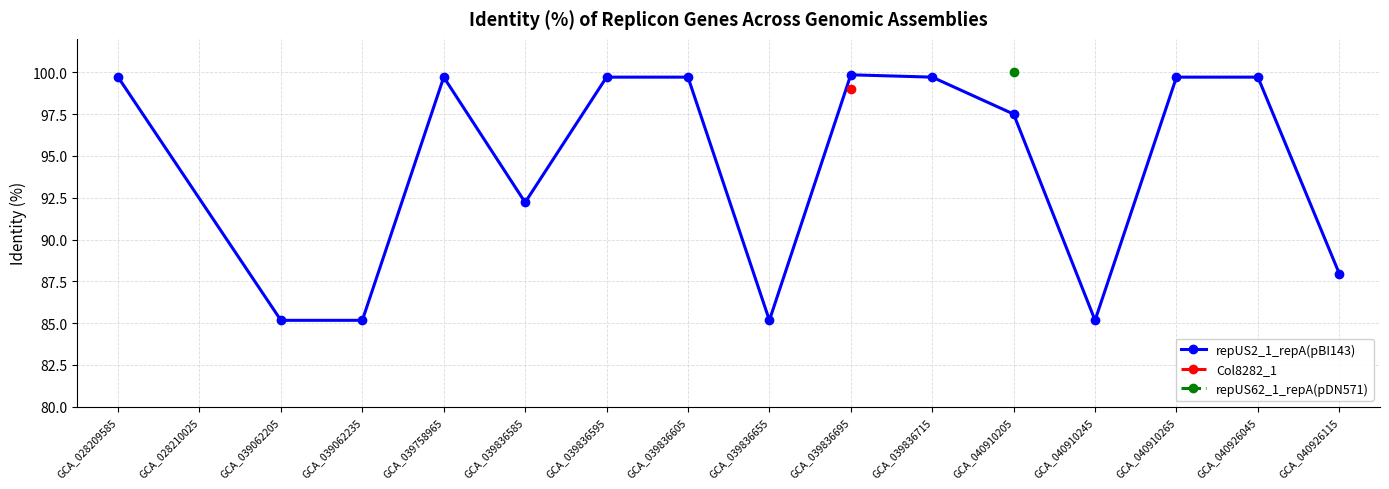

At which label does repUS2_1_repA(pBI143) first exceed 99?

GCA_028209585